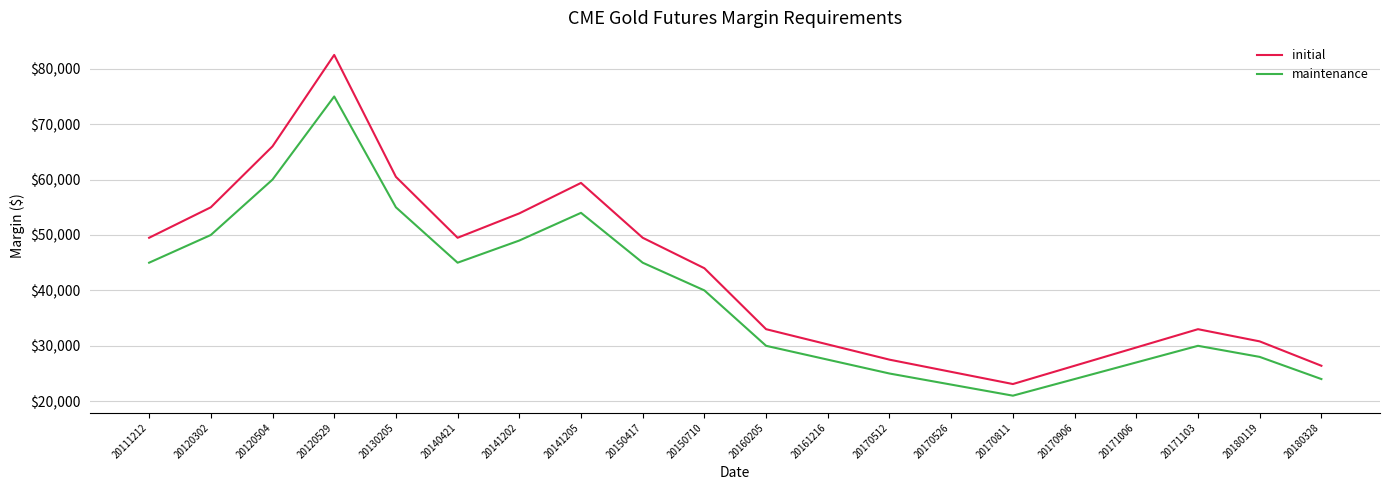

Rank the series by their maximum value, from highest to lowest.

initial, maintenance